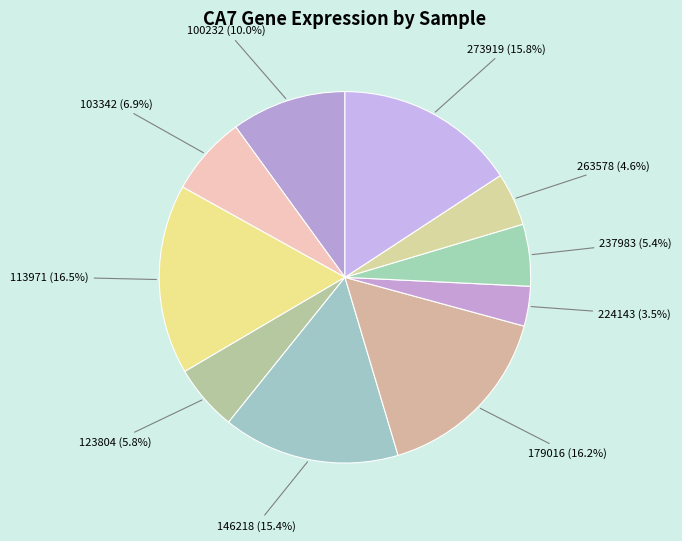

Count the number of slices in the pie.

10